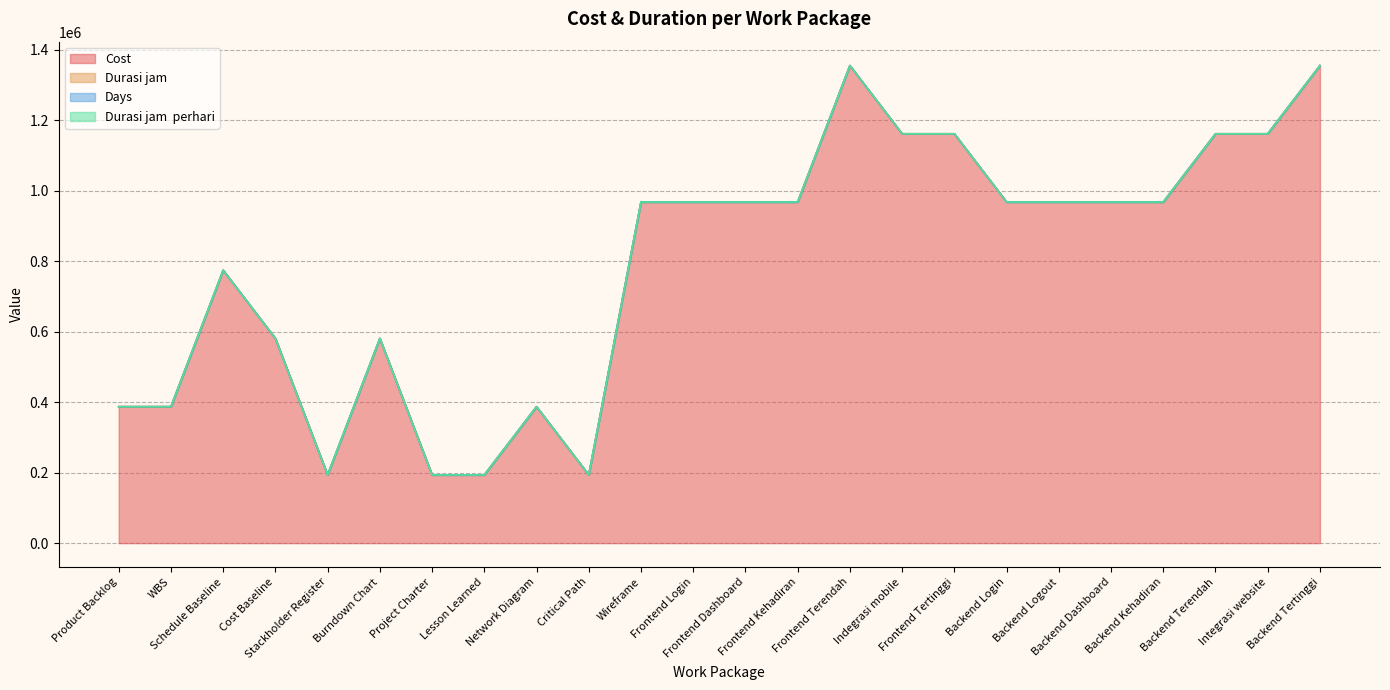

What is the spread (max minus min) of values at Integrasi website?

60